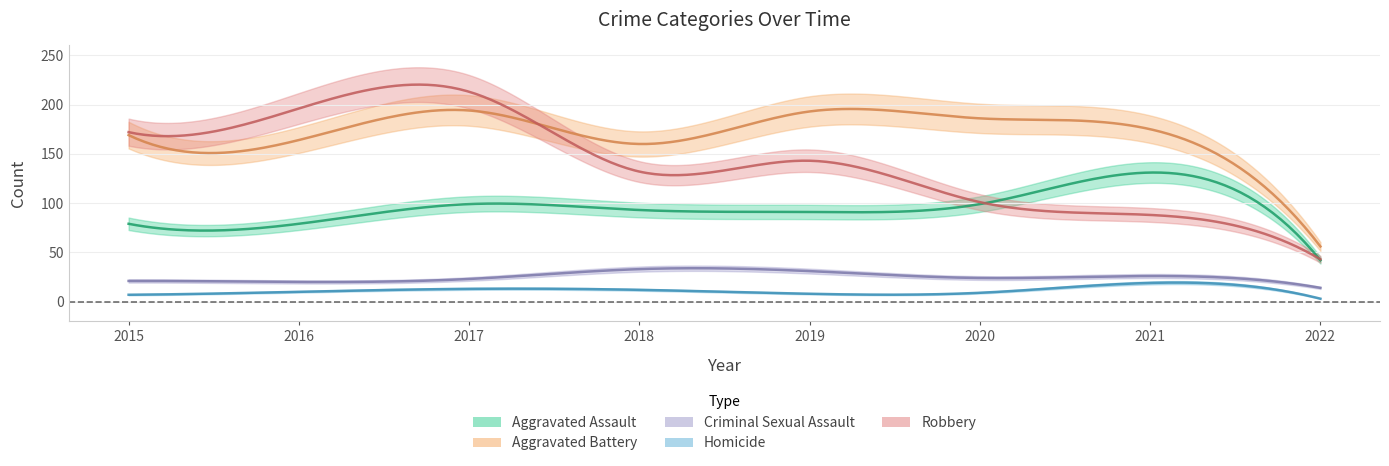

How many interior local peaks does the Robbery series have?

2